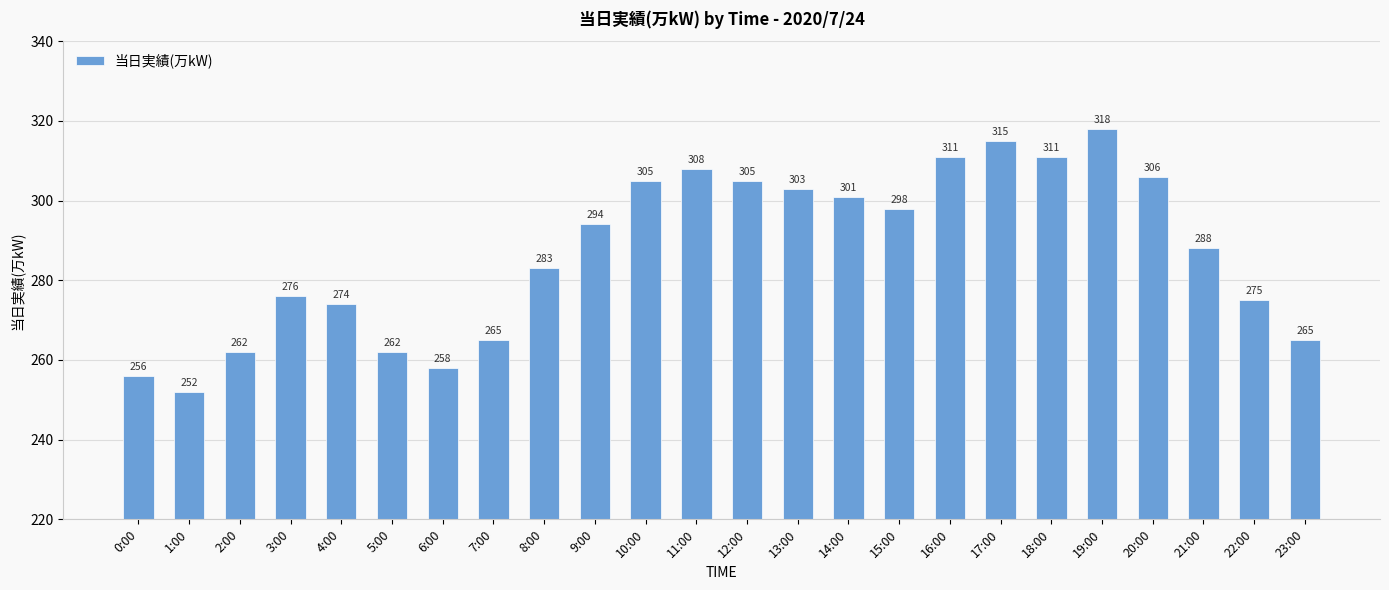

Between 23:00 and 12:00, which is larger?

12:00